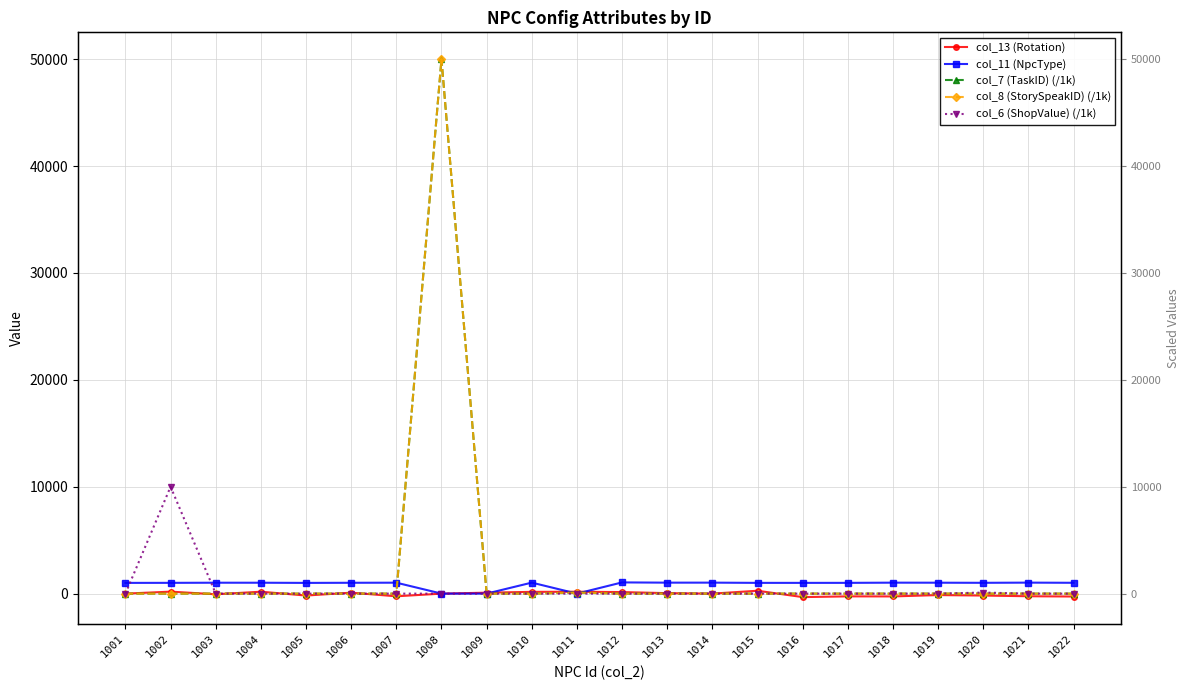

Reading right to left, transcribe all the data shown in this chart.

col_13 (Rotation): -270.0	-245.0	-180.0	-135.0	-261.0	-256.0	-325.0	270.0	0.0	45.0	145.0	178.0	165.0	90.0	0.0	-250.0	90.0	-180.0	180.0	-60.0	186.0	0.0
col_11 (NpcType): 1014.0	1029.0	1012.0	1022.0	1026.0	1008.0	1006.0	1007.0	1028.0	1027.0	1050.0	0.0	1030.0	2.0	3.0	1024.0	1015.0	1004.0	1020.0	1021.0	1009.0	1005.0
col_7 (TaskID) (/1k): 0.0	0.0	0.0	0.0	0.0	0.0	0.0	0.0	0.0	0.0	0.0	100.0	0.0	0.0	50000.1	0.0	0.0	0.0	0.0	0.0	0.0	0.0
col_8 (StorySpeakID) (/1k): 0.0	0.0	0.0	0.0	0.0	0.0	0.0	0.0	0.0	0.0	0.0	100.0	0.0	0.0	50000.1	0.0	0.0	0.0	0.0	0.0	0.0	0.0
col_6 (ShopValue) (/1k): 0.0	0.0	100.0	0.0	0.0	0.0	0.0	0.0	0.0	0.0	0.0	0.0	0.0	0.0	0.0	0.0	0.0	0.0	0.0	0.0	10001.2	0.0